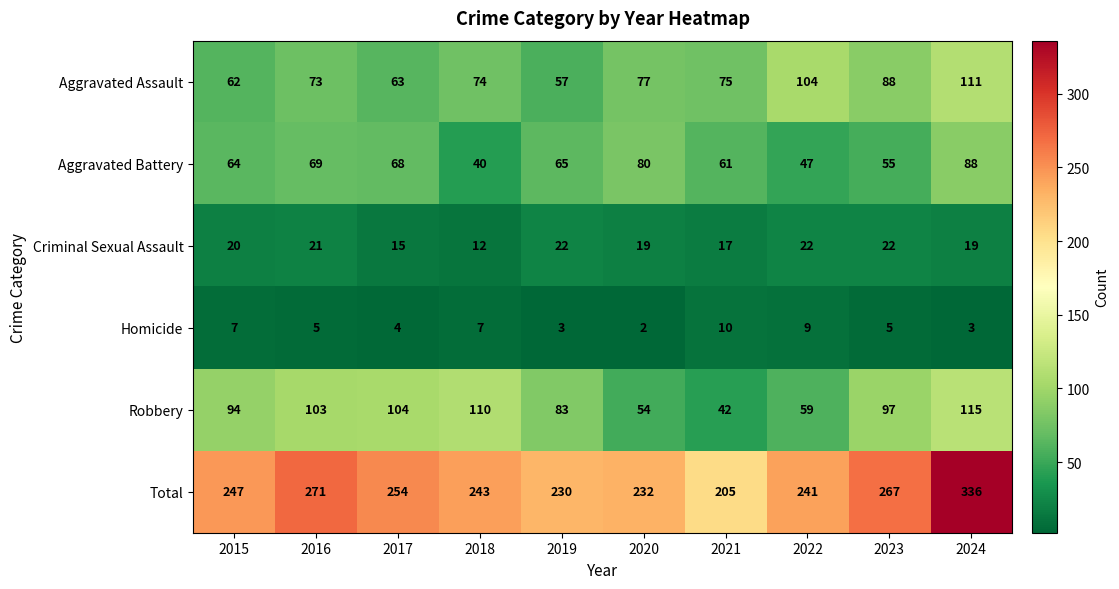

The value of Homicide at 2018 is 10. True or false?

False